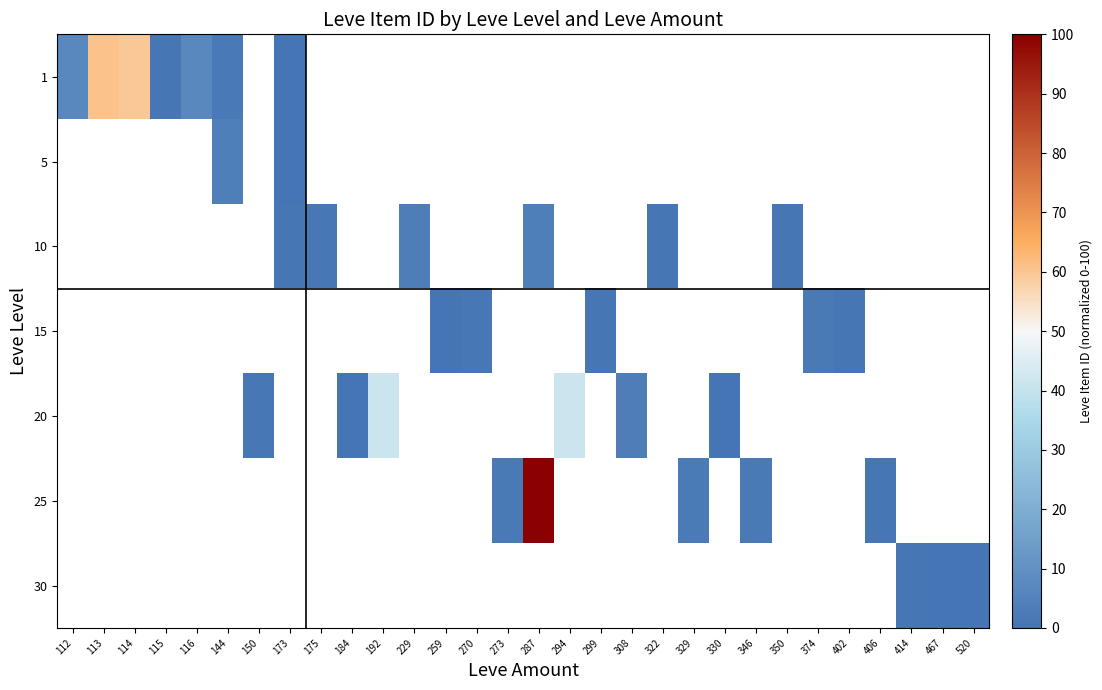

What is the maximum value shown in the chart?

100.0